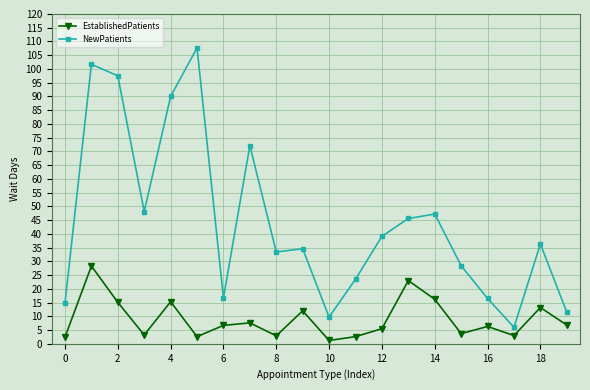

Which series has the largest total across all categories?

NewPatients